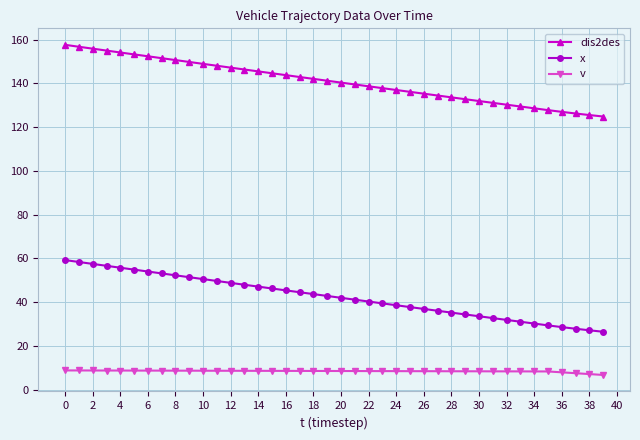

What is the highest value of the dis2des series?

157.6